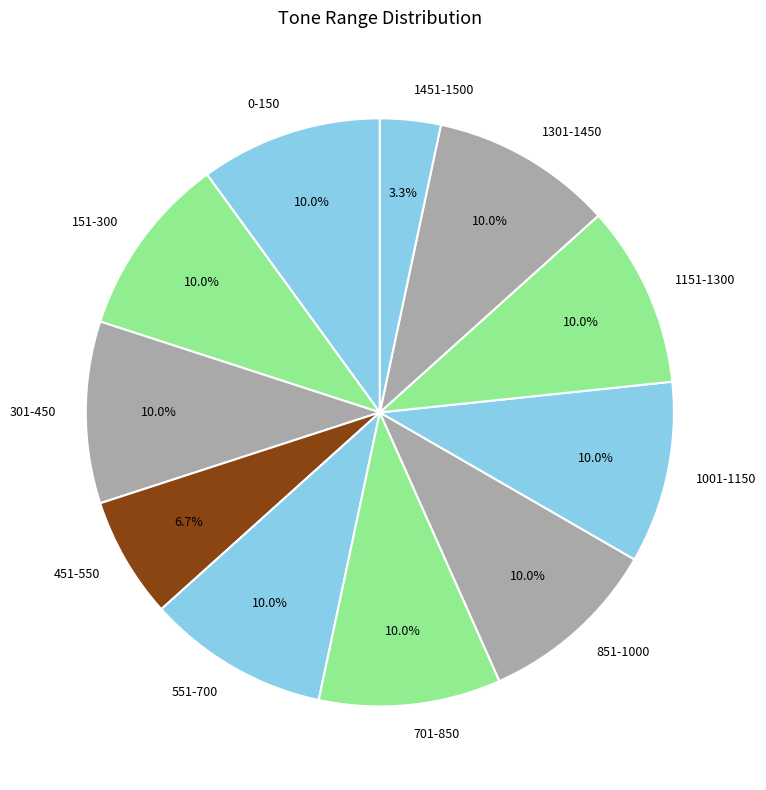

Combined, what portion of the pie is 1451-1500 and 1001-1150?

13.3%